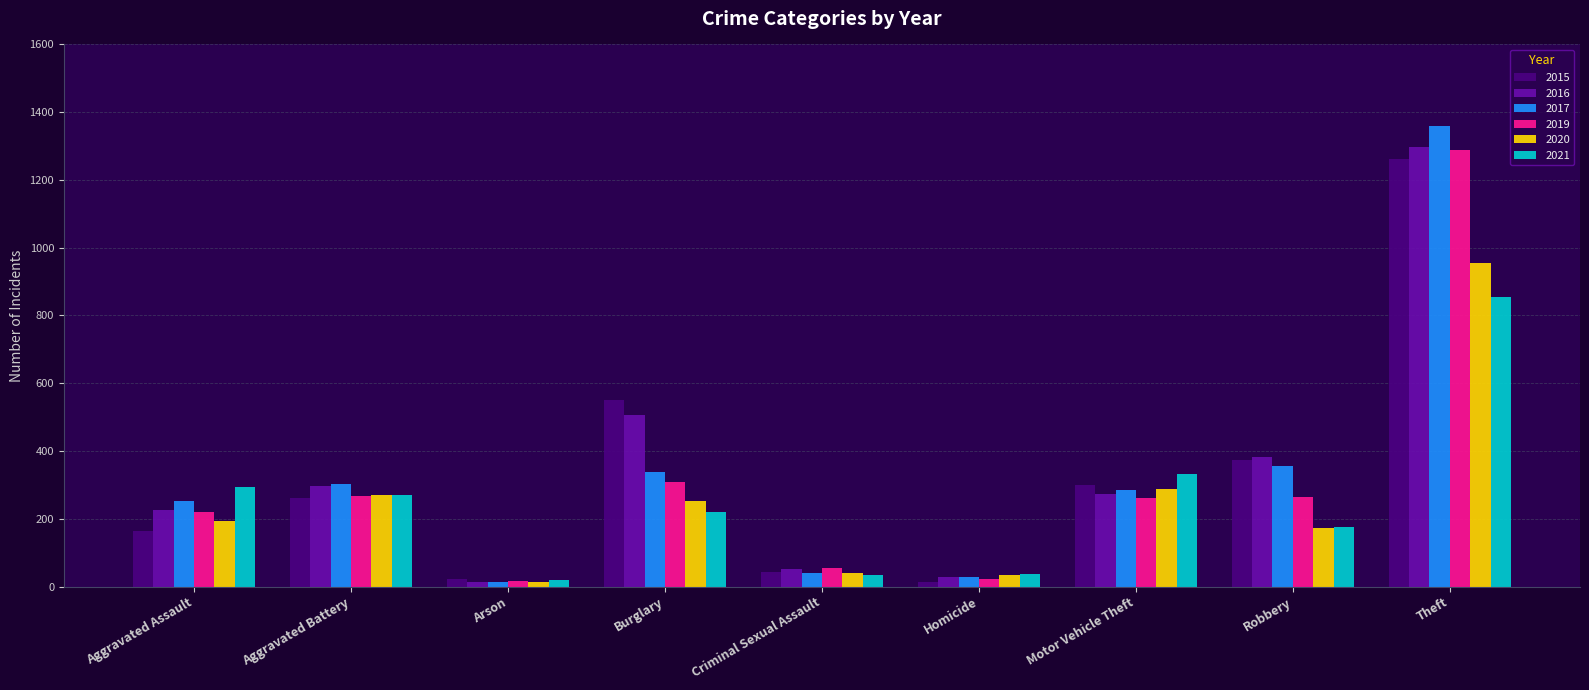

What is the label of the 8th bar from the right?

Aggravated Battery